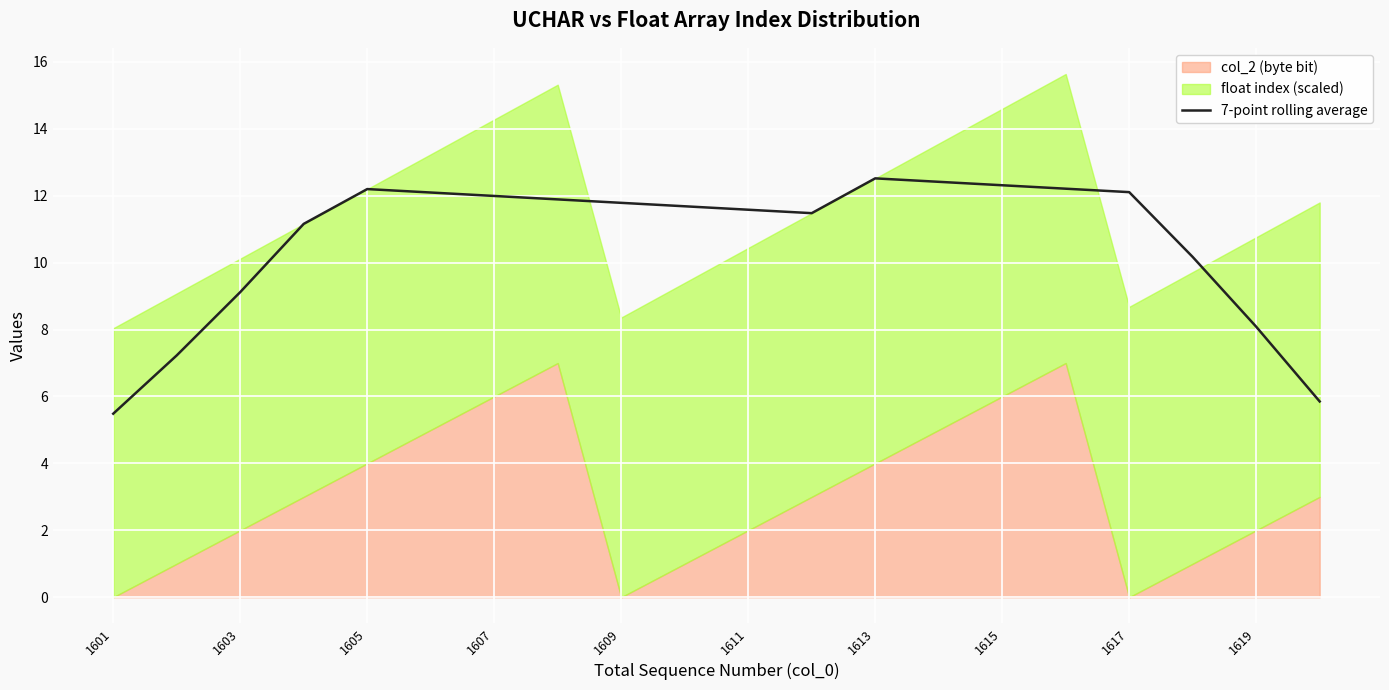

How many interior local valleys (lower than both neighbors) does the data have?

1